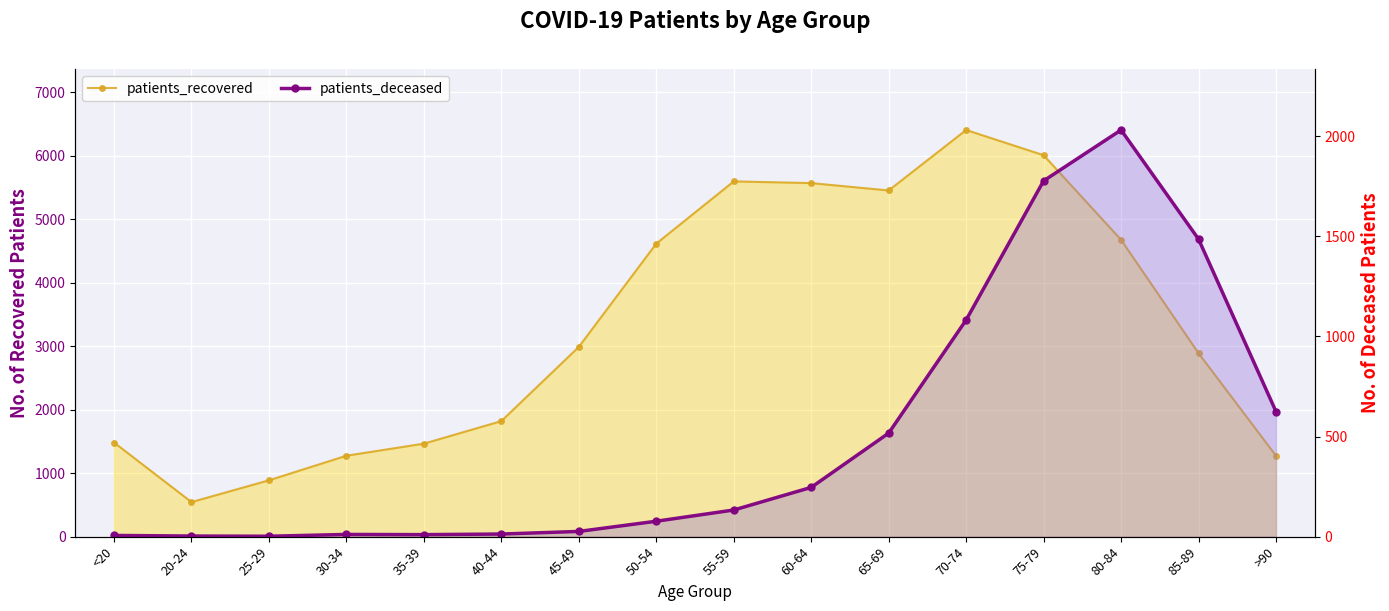

What is the label of the 13th point from the left?

75-79